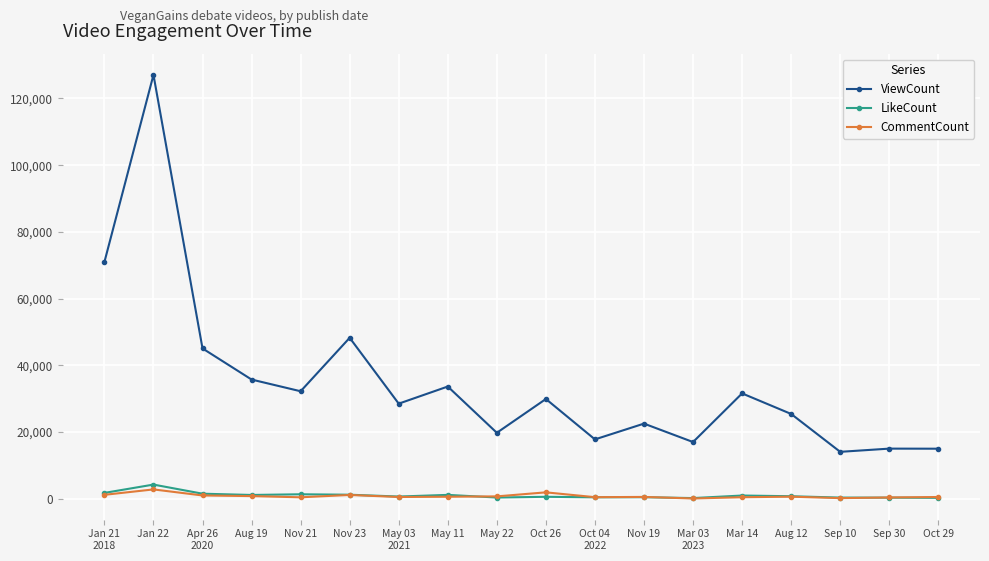

What is the label of the 11th point from the left?

Oct 04
2022